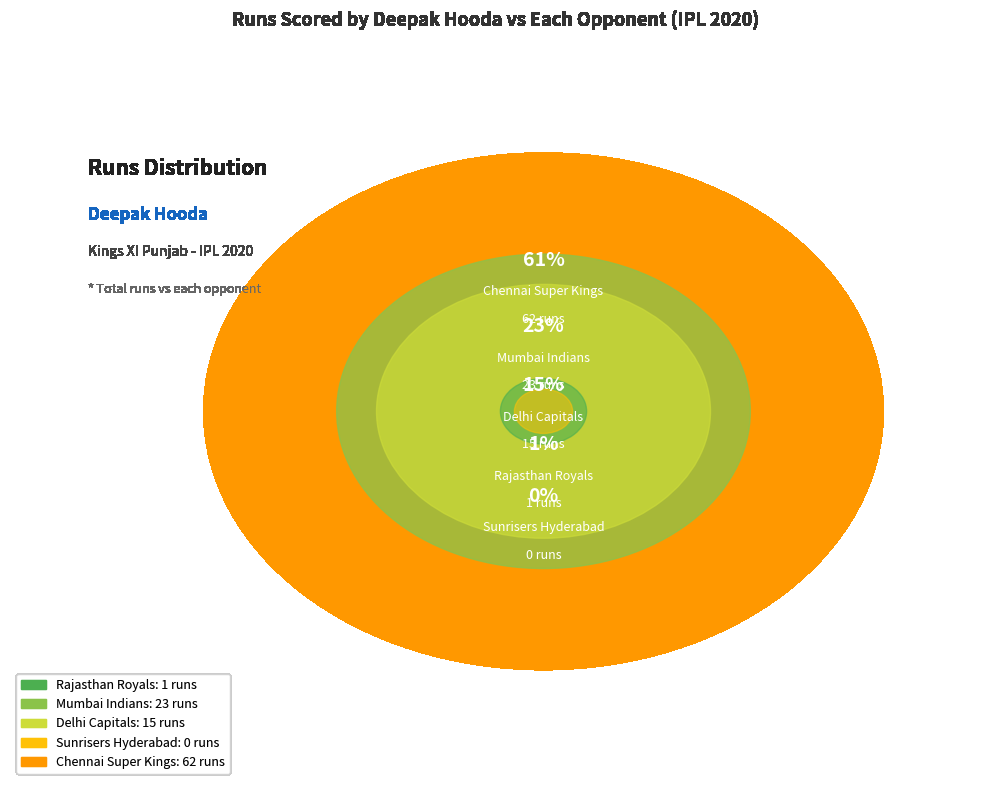

Rank the categories by value from highest to lowest.

Chennai Super Kings, Mumbai Indians, Delhi Capitals, Rajasthan Royals, Sunrisers Hyderabad